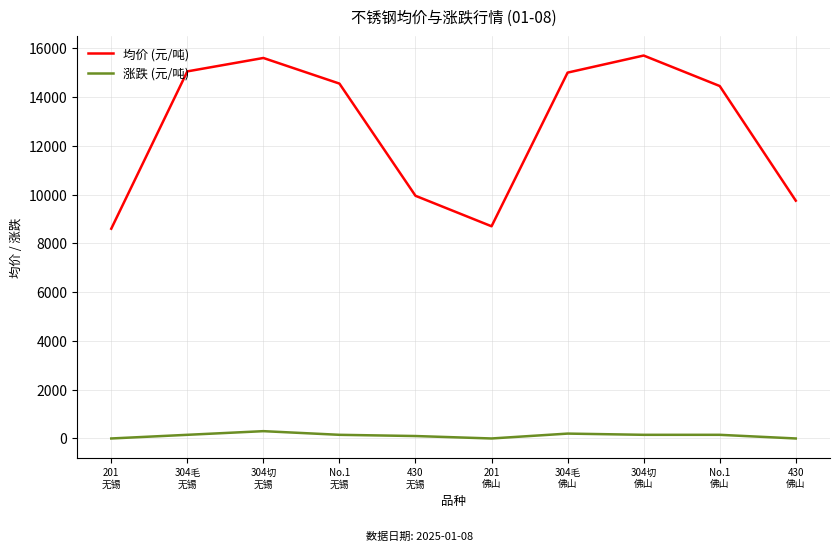

True or false: 涨跌 (元/吨) and 均价 (元/吨) intersect in this chart.

False